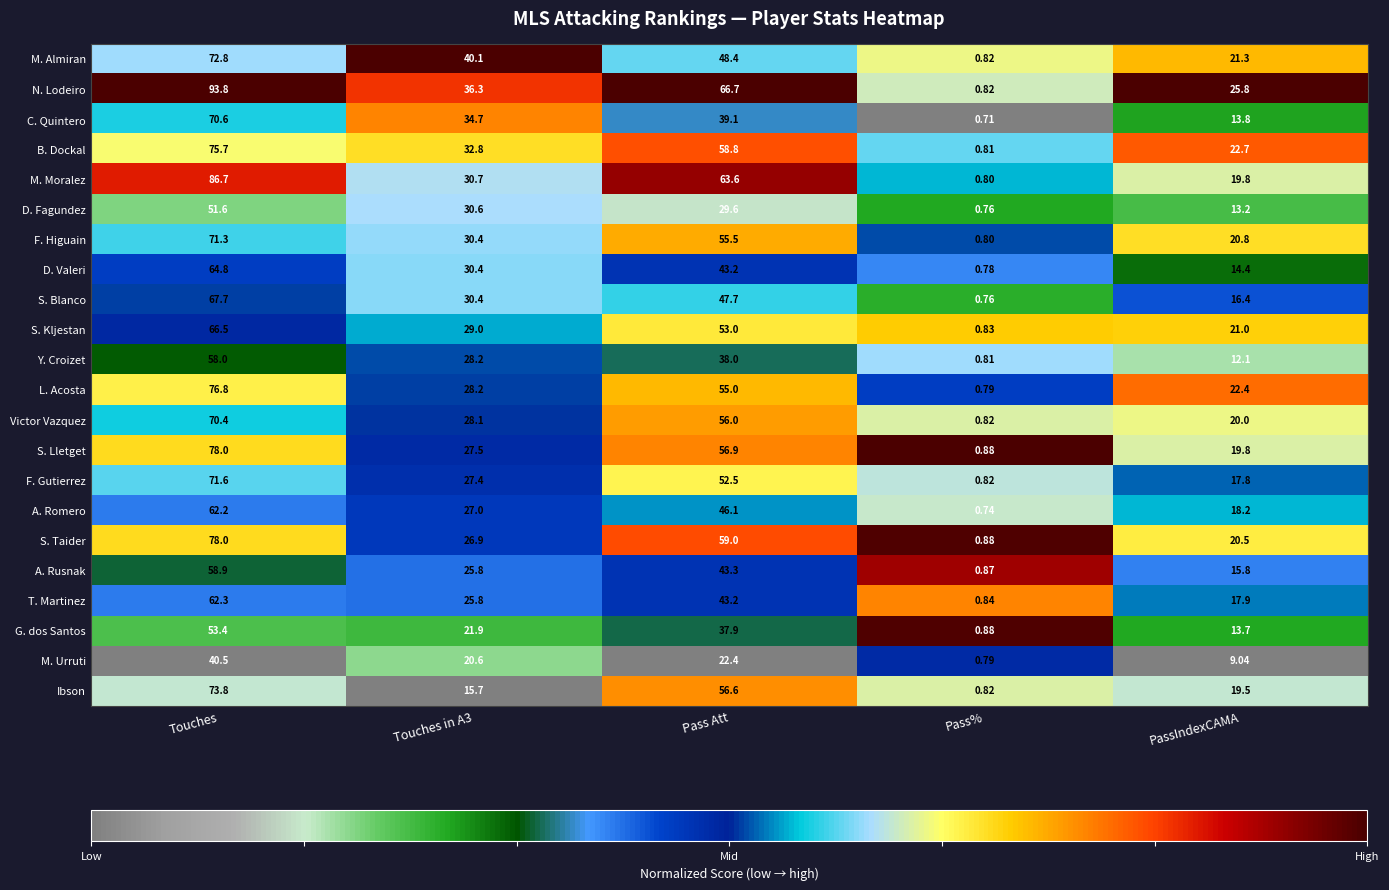

At which label does S. Taider first exceed 26?

Touches